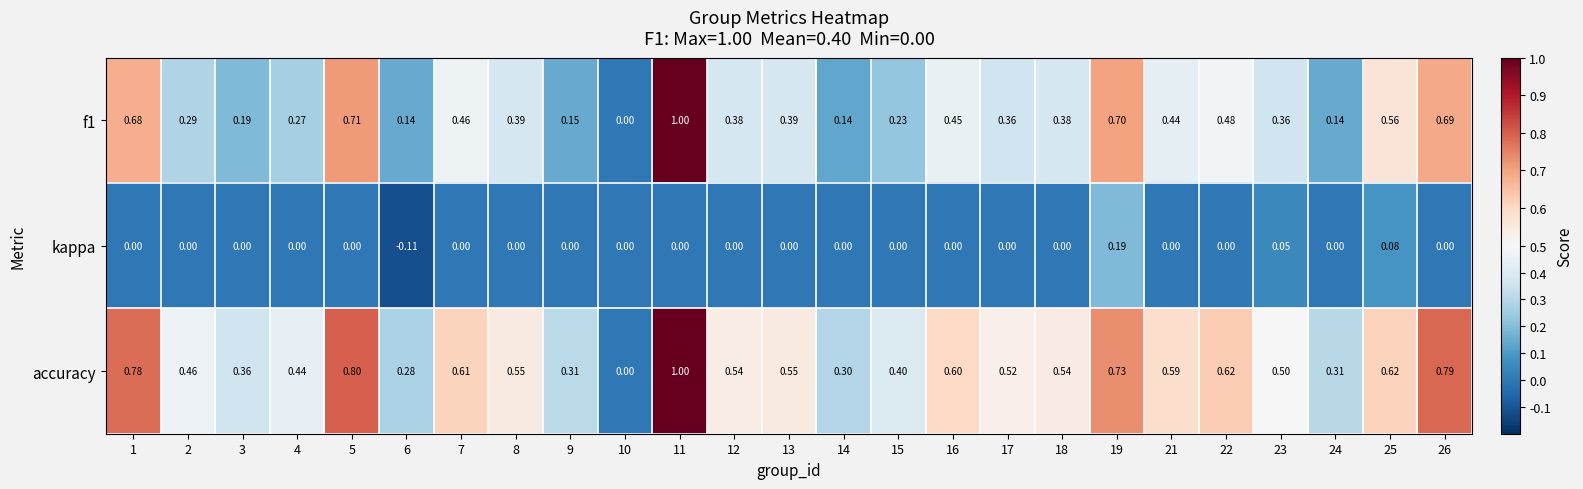

Which series has the largest total across all categories?

accuracy